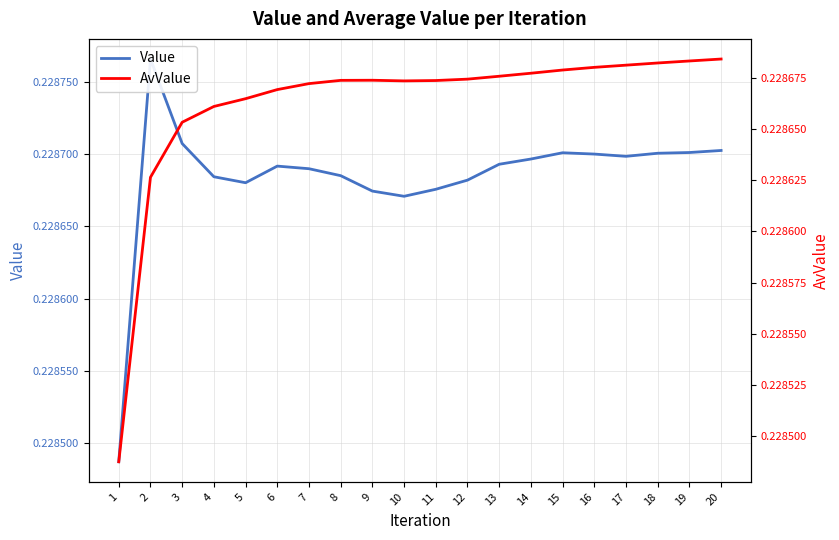

Does the chart have visible grid lines?

Yes